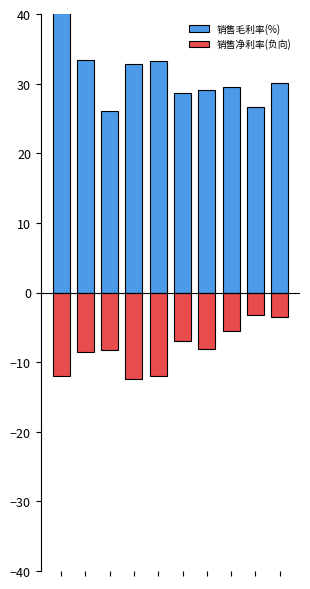

Reading left to right, extract all data points from this chart.

销售毛利率(%): 0=41.6	1=33.4	2=26.1	3=32.9	4=33.2	5=28.6	6=29.1	7=29.5	8=26.6	9=30.1
销售净利率(负向): 0=-12.1	1=-8.5	2=-8.2	3=-12.5	4=-12.0	5=-7.0	6=-8.1	7=-5.6	8=-3.2	9=-3.5